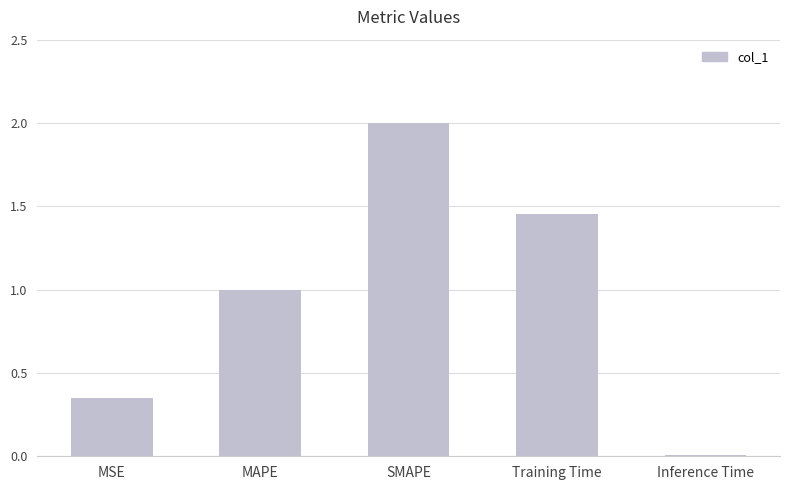

Where is the data nearest to the value 1?

MAPE